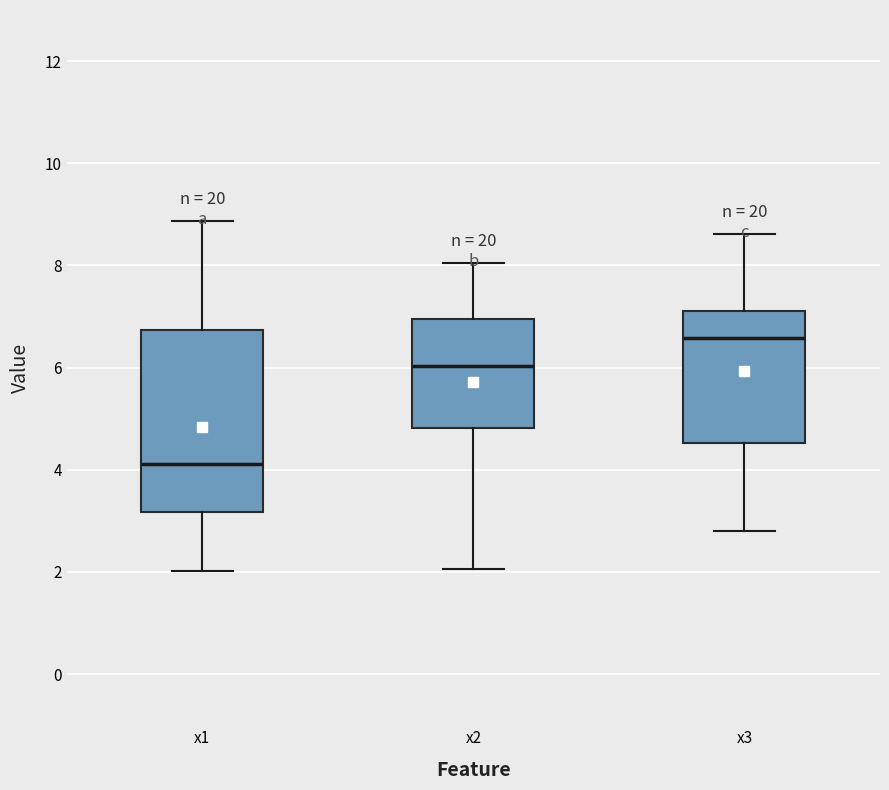

Which box's median line is the lowest?

x1